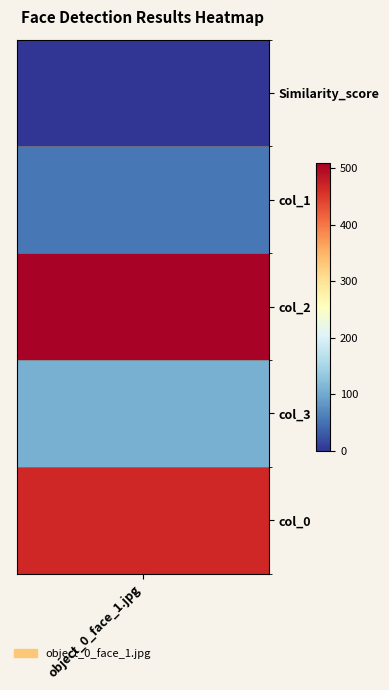

Which label corresponds to the largest value in the chart?

col_2